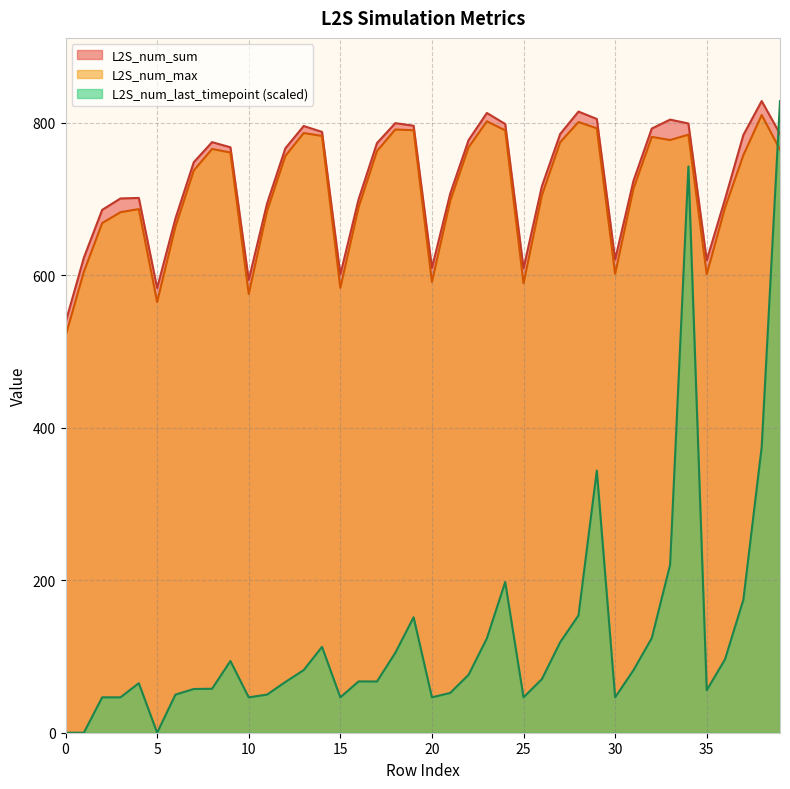

At which label does L2S_num_max reach its peak?

38